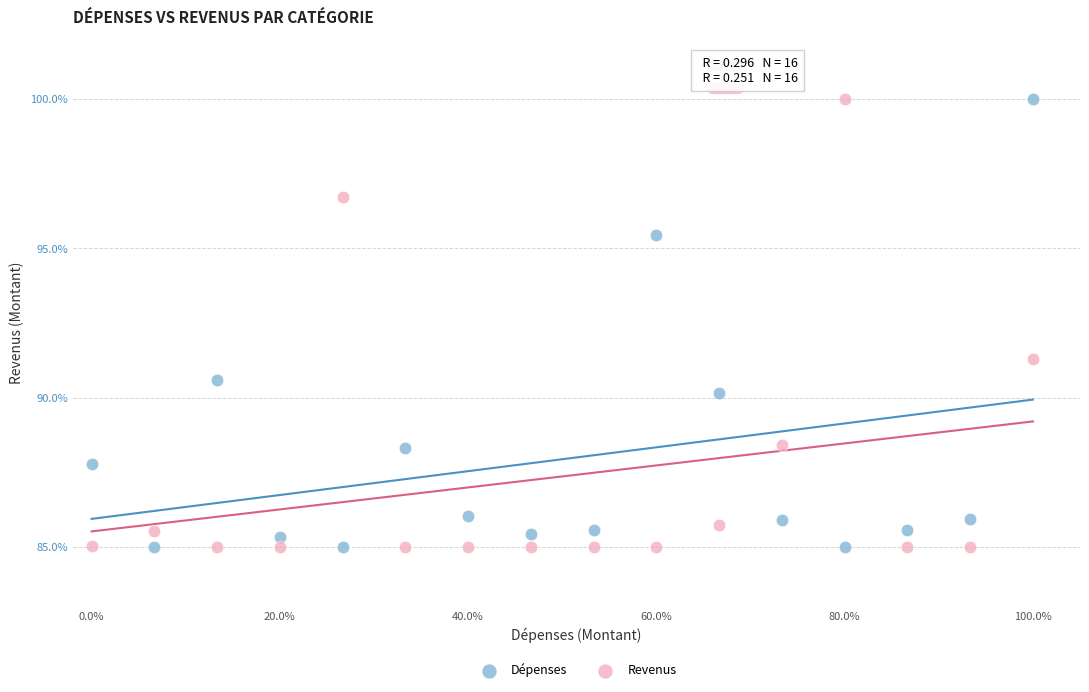

Across all data points, what is the range of X values (max minus min)?

100.0